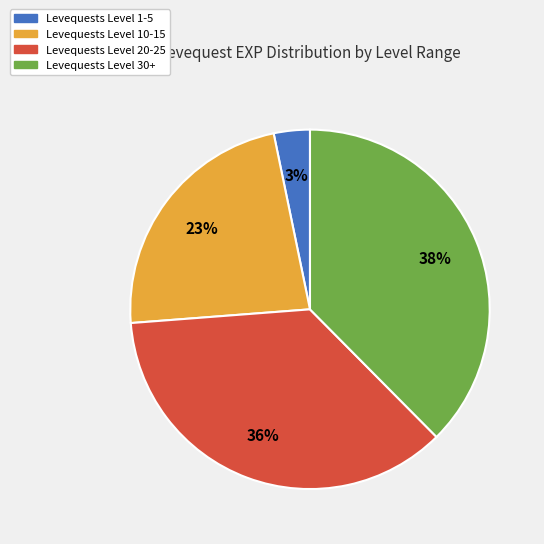

Is there any slice that represents more than half of the pie?

No